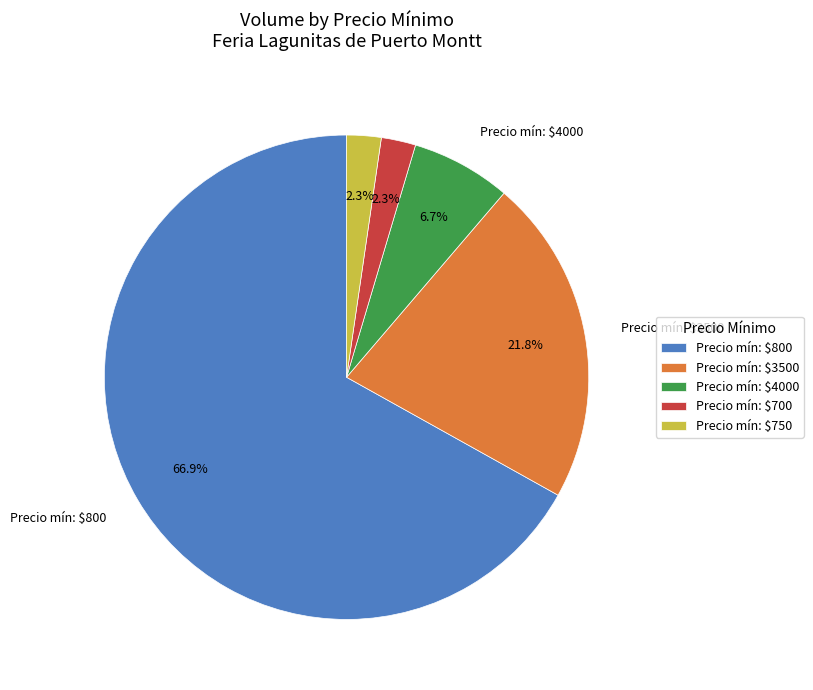

Is there any slice that represents more than half of the pie?

Yes